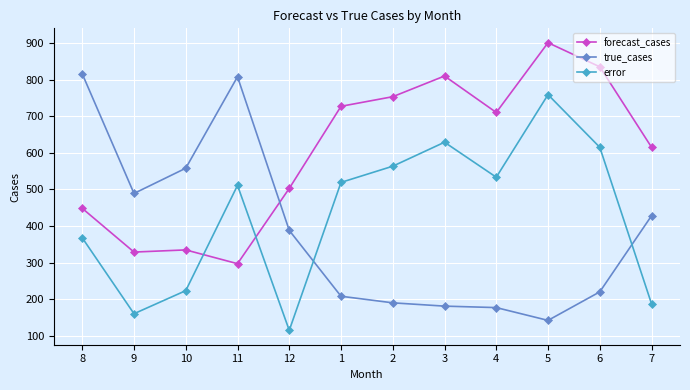

What is the label of the 9th point from the left?

4